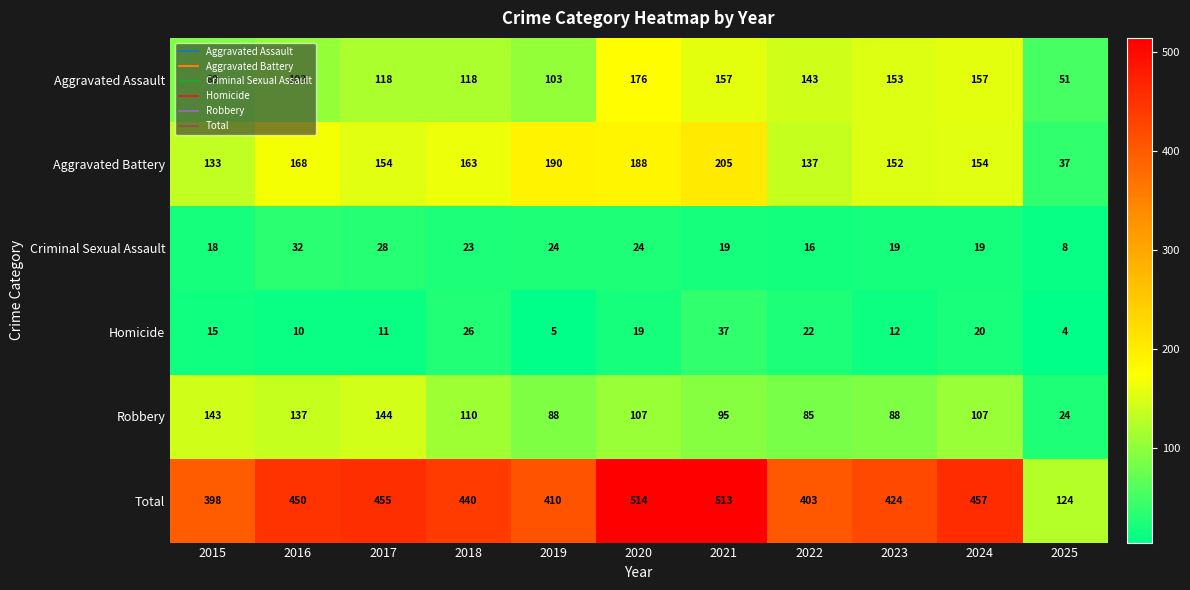

Which label corresponds to the smallest value in the chart?

2025